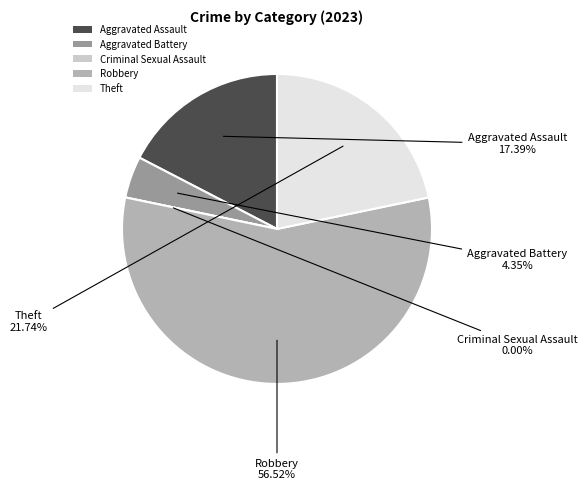

Between Robbery and Criminal Sexual Assault, which is larger?

Robbery